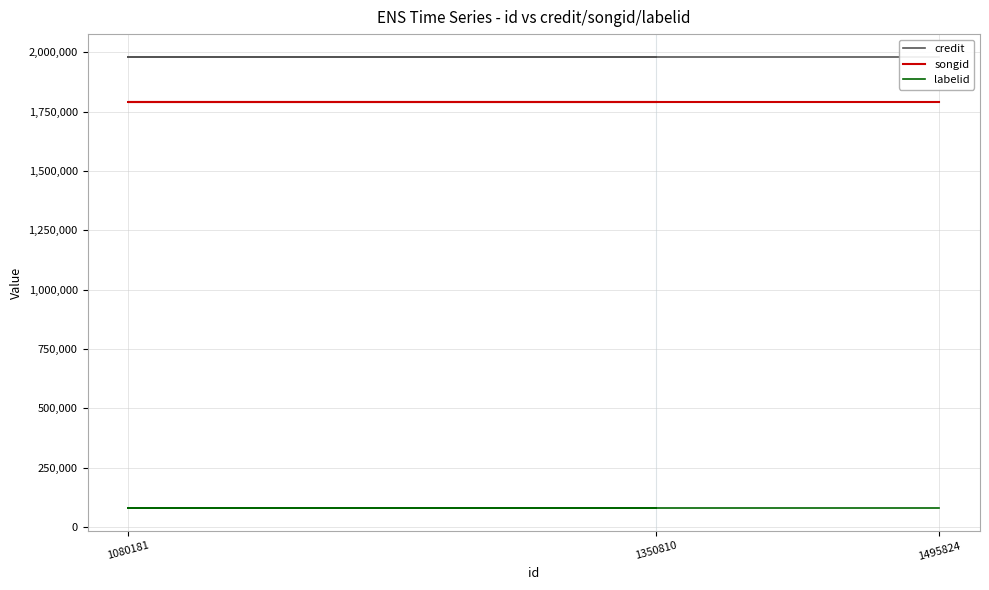

Read the labelid value at 1080181.

78561